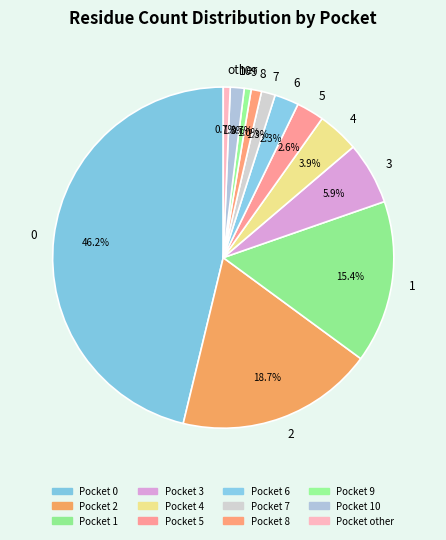

Does any single category account for the majority?

No